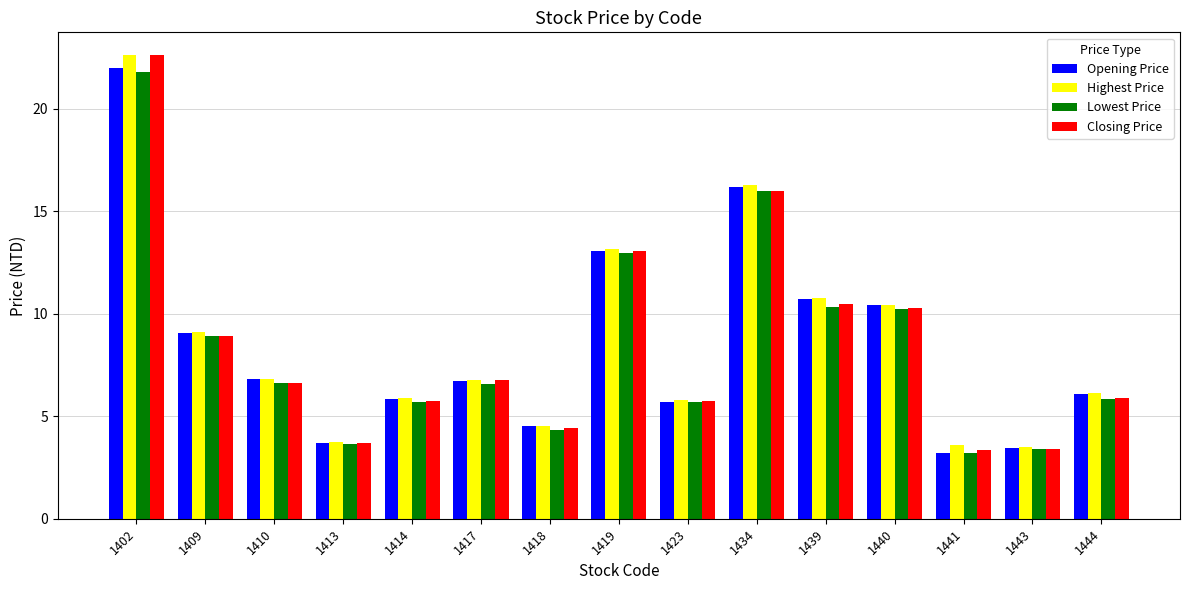

At which label does Closing Price reach its peak?

1402